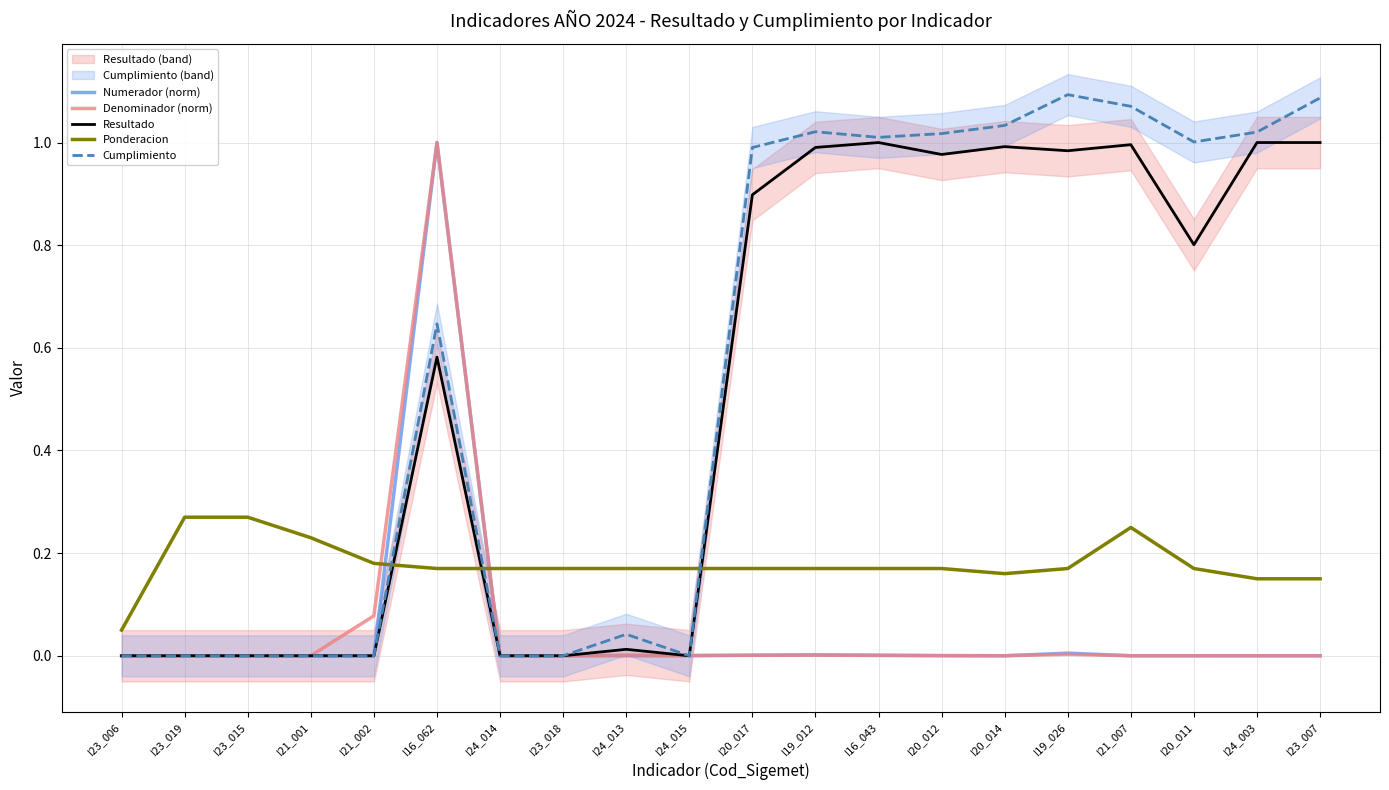

Reading right to left, transcribe all the data shown in this chart.

Numerador (norm): 0.0	0.0	0.0	0.0	0.0	0.0	0.0	0.0	0.0	0.0	0.0	0.0	0.0	0.0	1.0	0.0	0.0	0.0	0.0	0.0
Denominador (norm): 0.0	0.0	0.0	0.0	0.0	0.0	0.0	0.0	0.0	0.0	0.0	0.0	0.0	0.0	1.0	0.1	0.0	0.0	0.0	0.0
Resultado: 1.0	1.0	0.8	1.0	1.0	1.0	1.0	1.0	1.0	0.9	0.0	0.0	0.0	0.0	0.6	0.0	0.0	0.0	0.0	0.0
Ponderacion: 0.1	0.1	0.2	0.2	0.2	0.2	0.2	0.2	0.2	0.2	0.2	0.2	0.2	0.2	0.2	0.2	0.2	0.3	0.3	0.1
Cumplimiento: 1.1	1.0	1.0	1.1	1.1	1.0	1.0	1.0	1.0	1.0	0.0	0.0	0.0	0.0	0.6	0.0	0.0	0.0	0.0	0.0